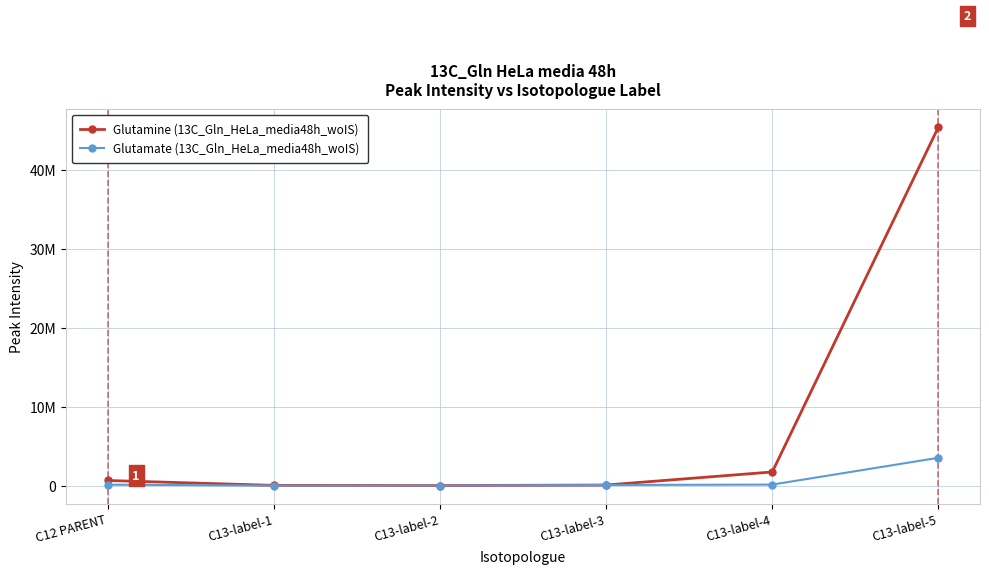

At C13-label-5, list the series in order from smallest to largest.

Glutamate (13C_Gln_HeLa_media48h_woIS), Glutamine (13C_Gln_HeLa_media48h_woIS)